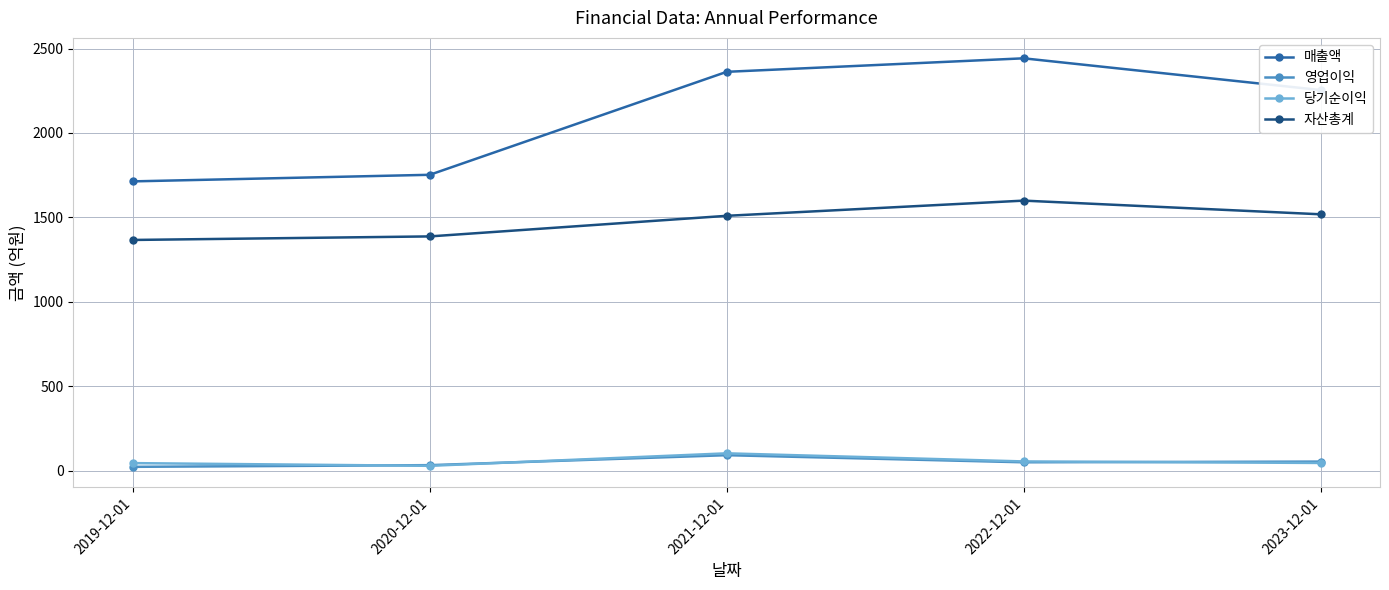

Is the value of 매출액 at 2022-12-01 greater than the value of 당기순이익 at 2020-12-01?

Yes